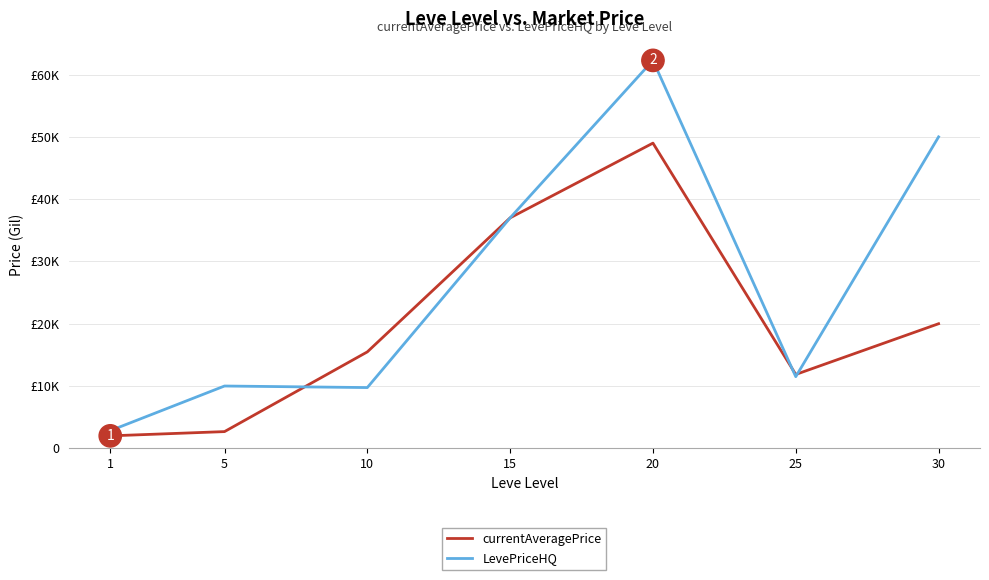

Reading left to right, list all the values displayed in this chart.

currentAveragePrice: 1=1998.5	5=2680.0	10=15480.0	15=37000.0	20=49000.0	25=11857.0	30=20000.0
LevePriceHQ: 1=2832.5	5=10000.0	10=9750.0	15=37000.0	20=62280.0	25=11500.0	30=50000.0